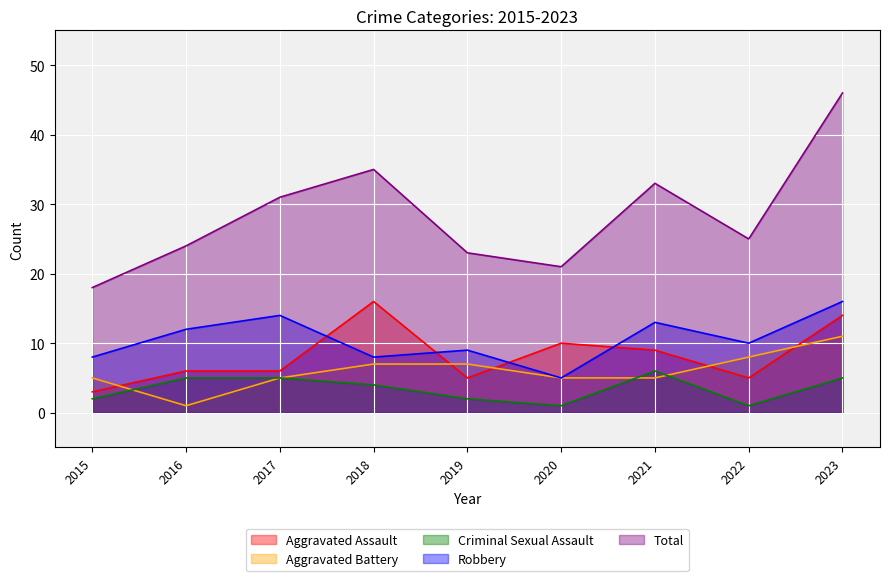

Where do Aggravated Assault and Aggravated Battery first cross each other?

2015 and 2016